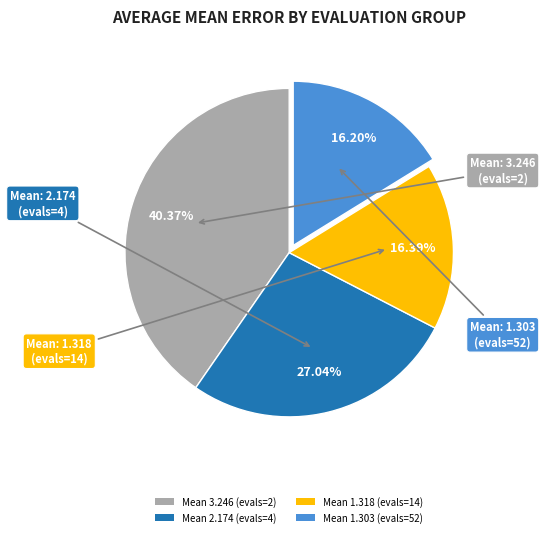

Does any single category account for the majority?

No